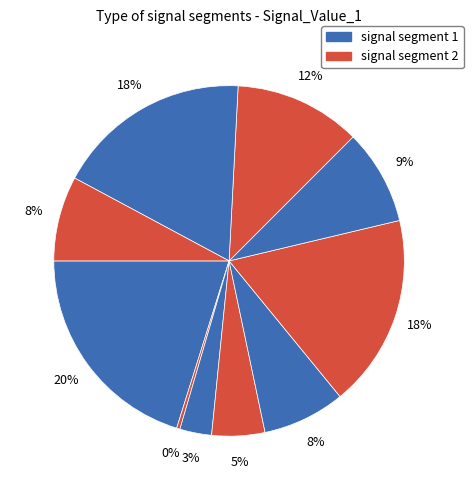

Count the number of slices in the pie.

10